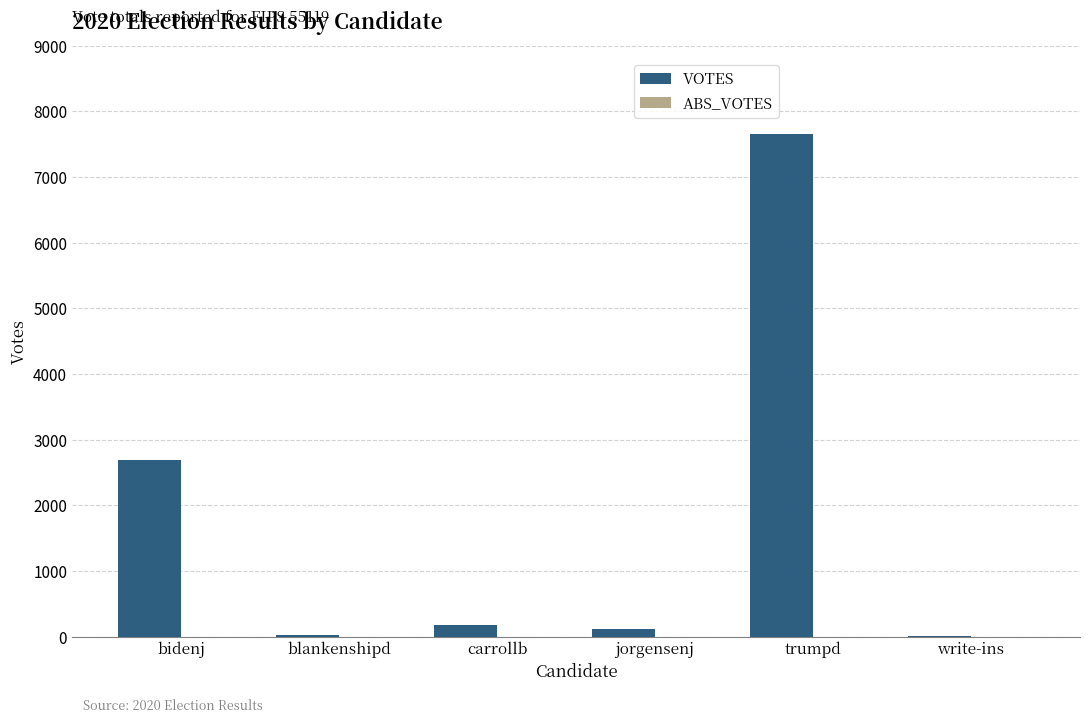

Between blankenshipd and bidenj, which is larger?

bidenj